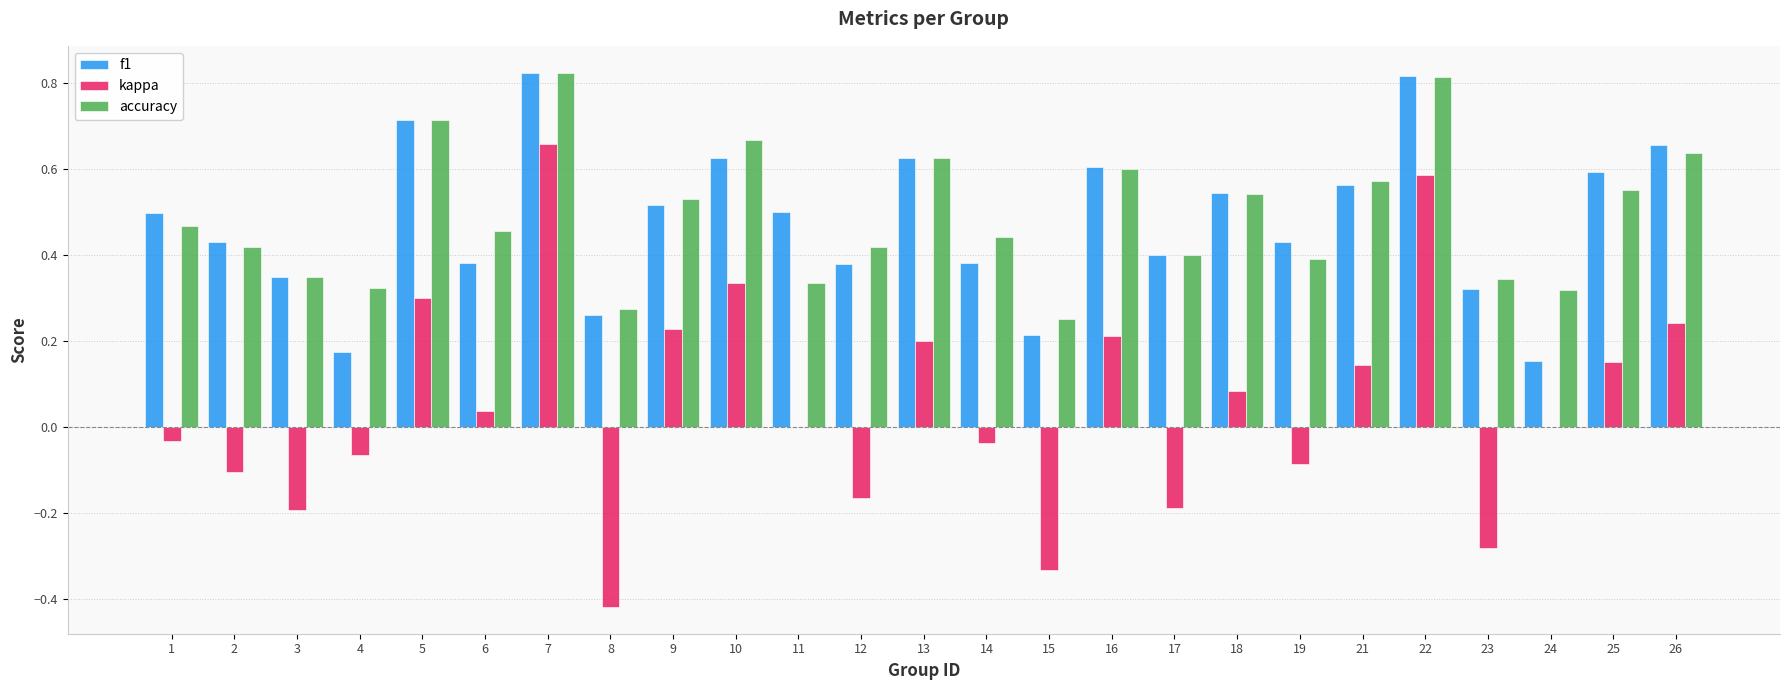

Which series changed the most between 17 and 22?

kappa